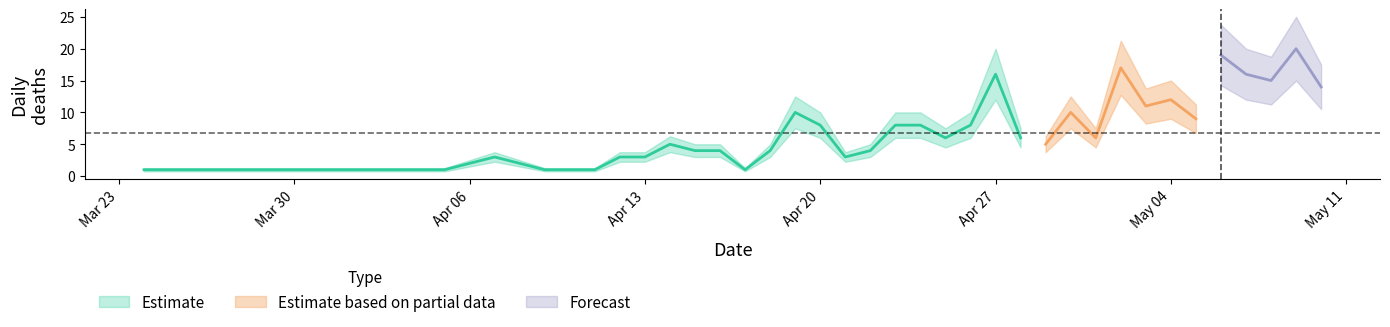

At which category does the chart reach its peak across all series?

2020-05-09